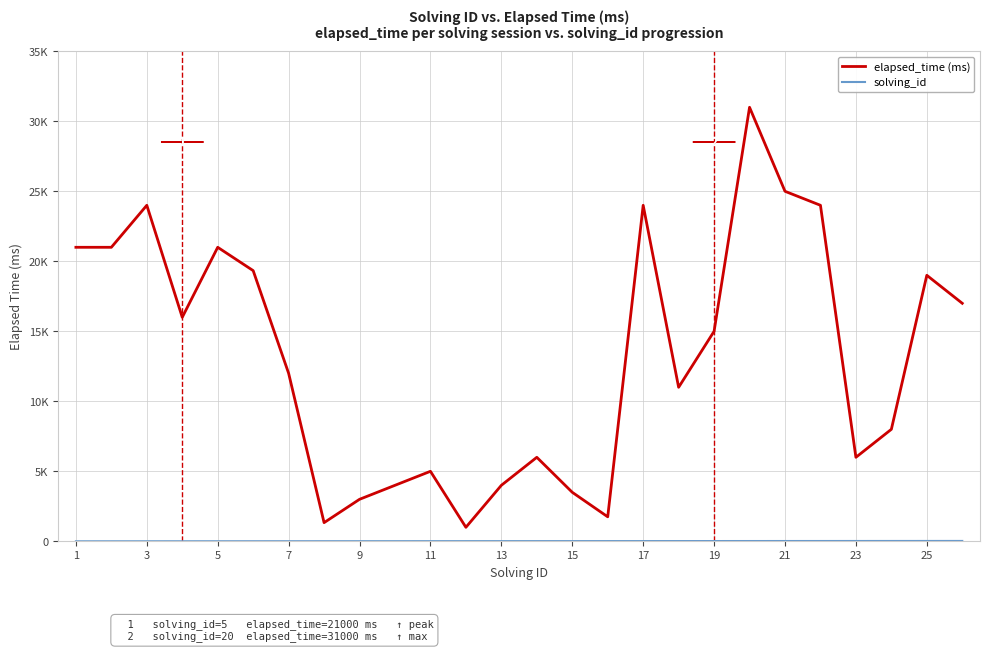

What is the difference between the maximum and minimum values in the elapsed_time (ms) series?

30000